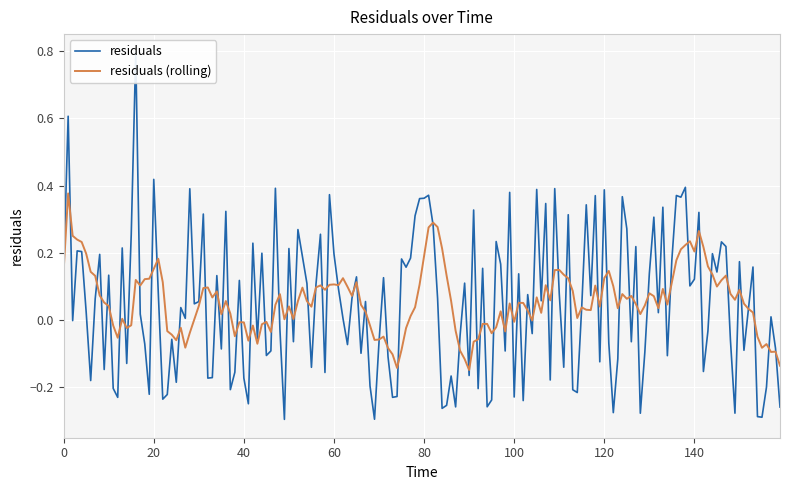

Rank the series at 14 from highest to lowest value.

residuals (rolling), residuals